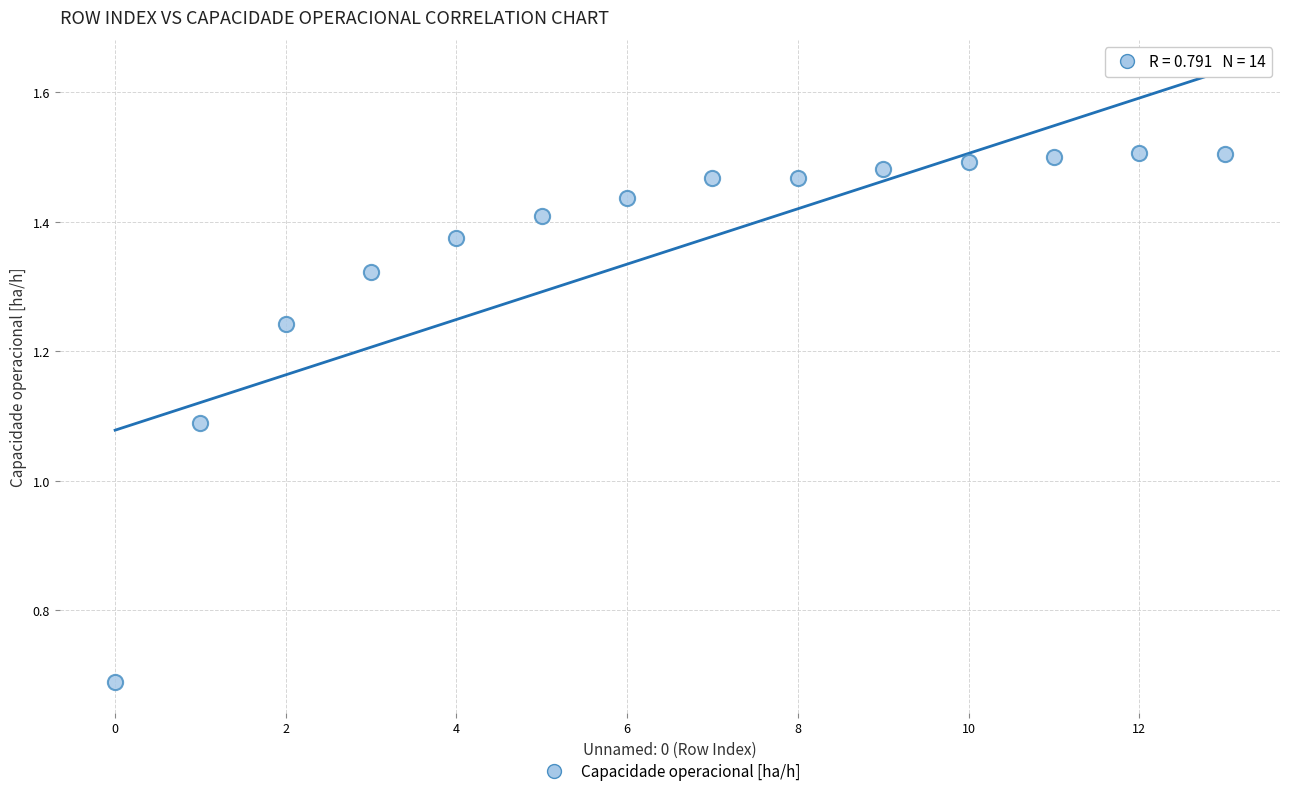

What is the range of Y values (max minus min)?

0.8